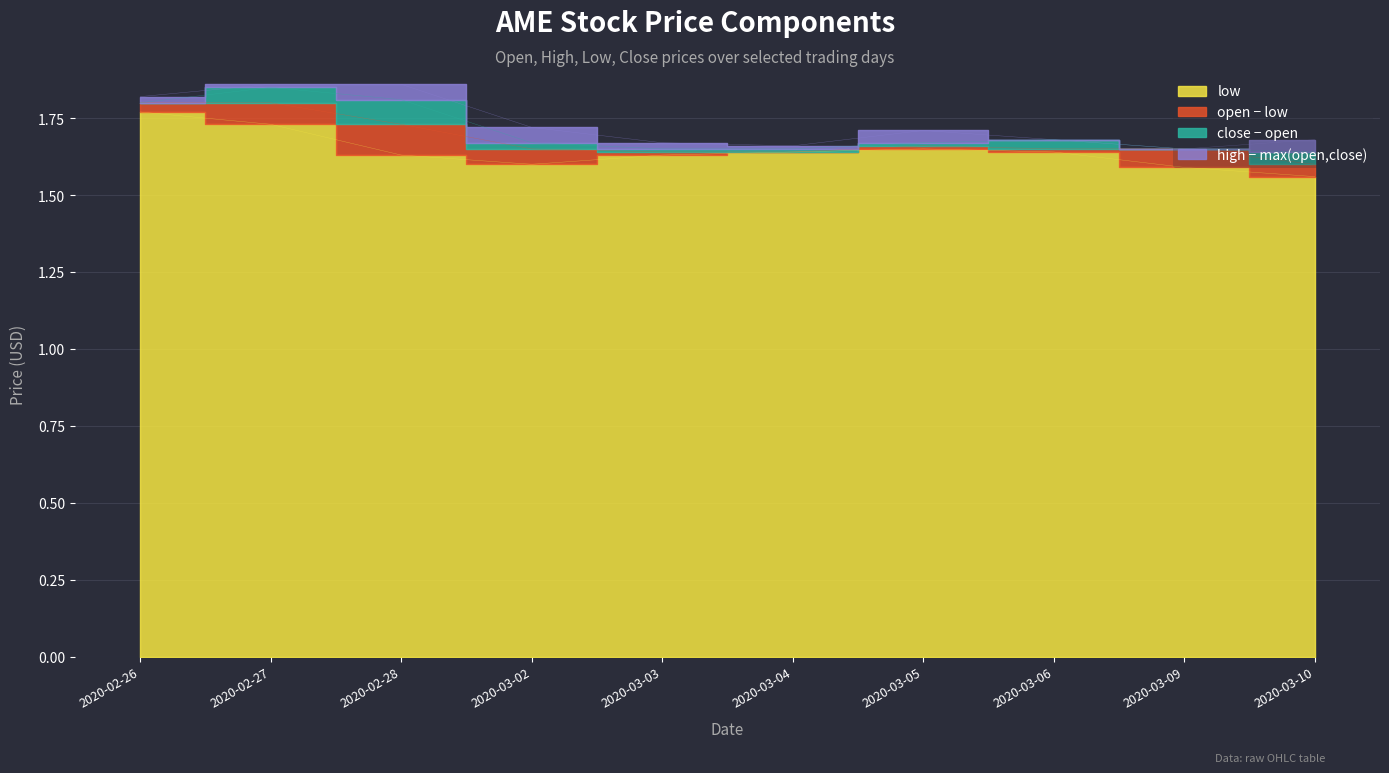

What is the difference between the low values at 2020-03-03 and 2020-02-27?

0.1